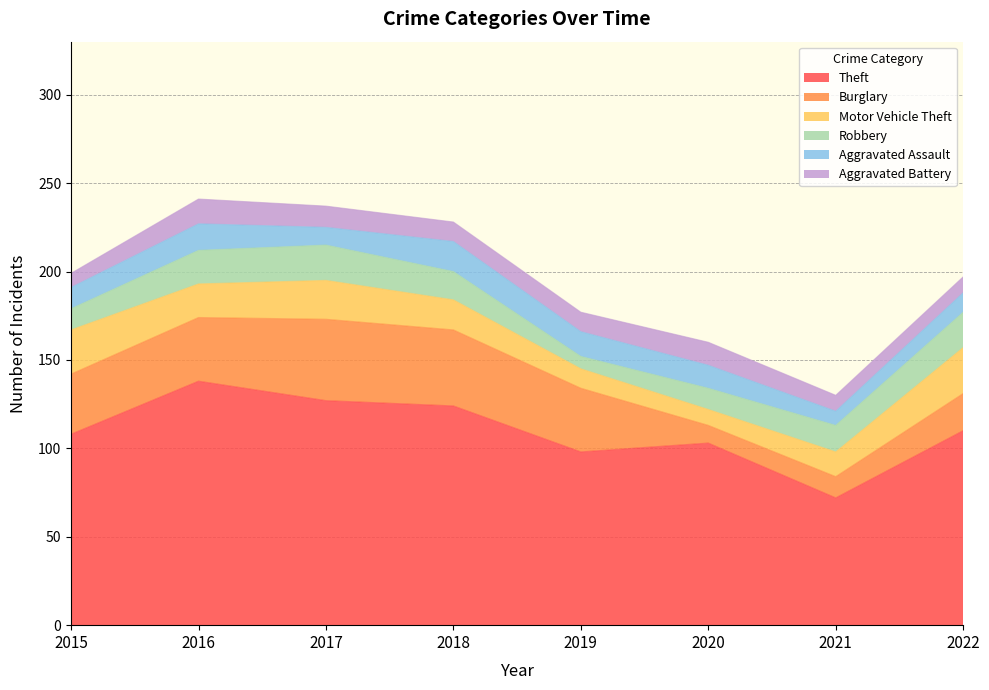

What are all the series names shown in the legend?

Theft, Burglary, Motor Vehicle Theft, Robbery, Aggravated Assault, Aggravated Battery